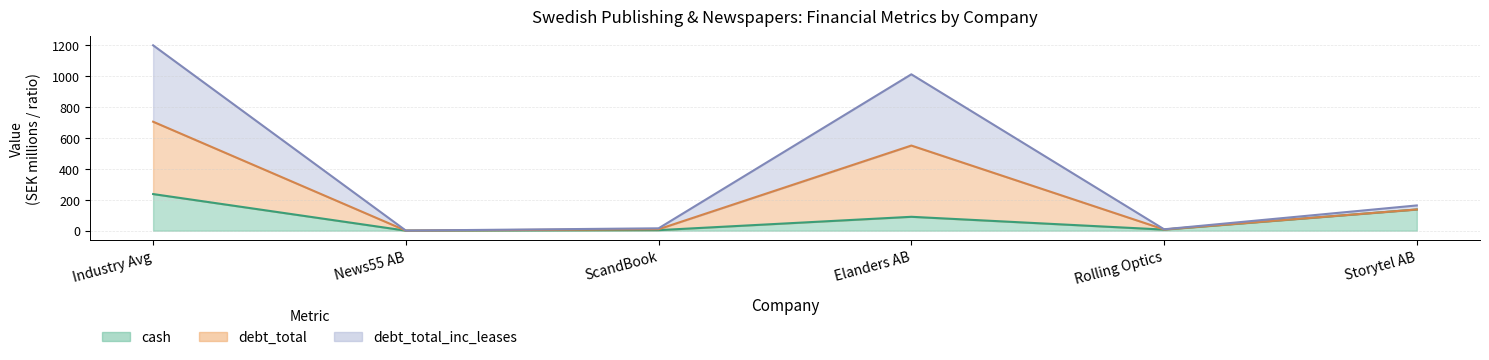

In debt_total, how many points are lower than both neighbors (excluding endpoints)?

2